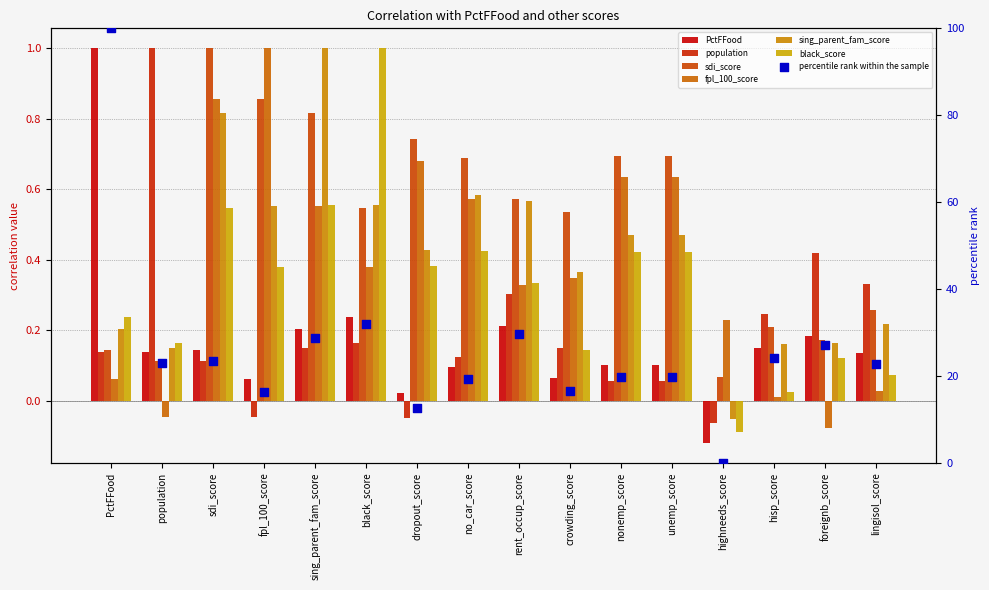

At which category is the sum across all series the highest?

sdi_score